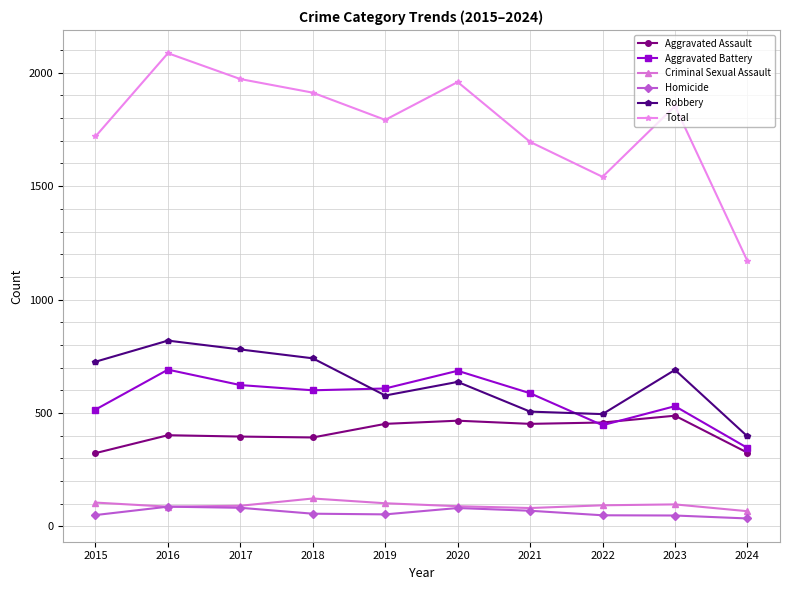

True or false: Aggravated Assault and Total cross at least once.

False